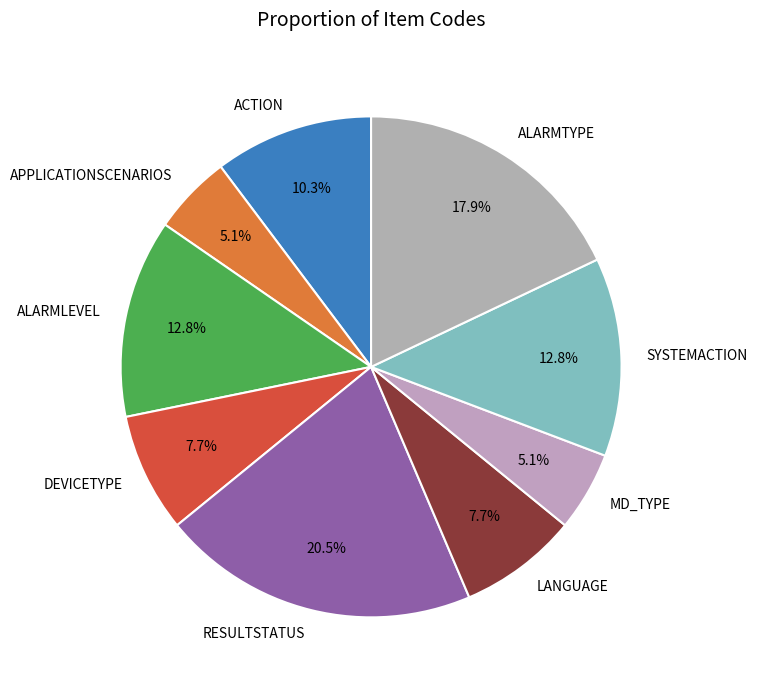

Is it true that DEVICETYPE is 8% of the pie?

True